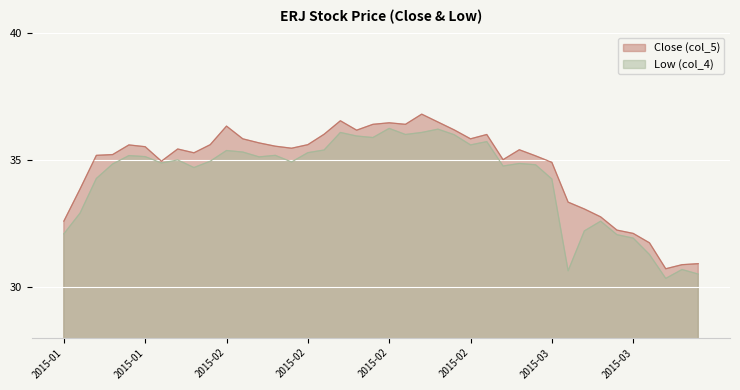

How many values in the Close (col_5) series exceed 35?

26